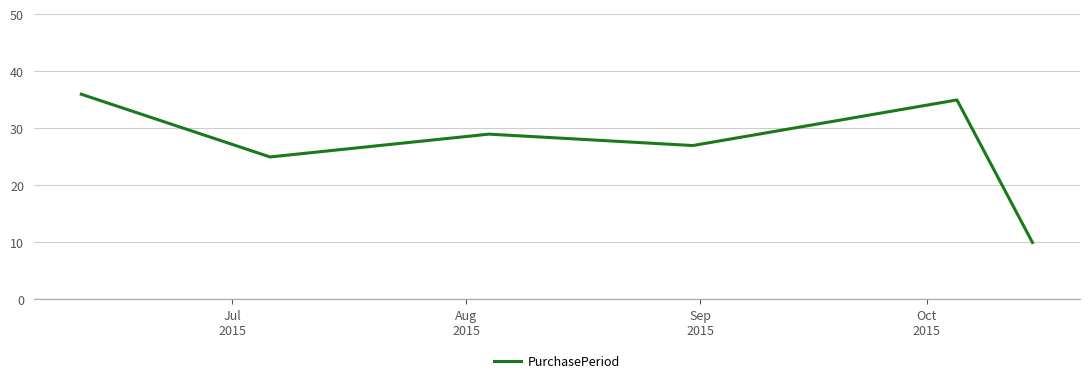

True or false: the data has more than 1 interior local peaks.

True